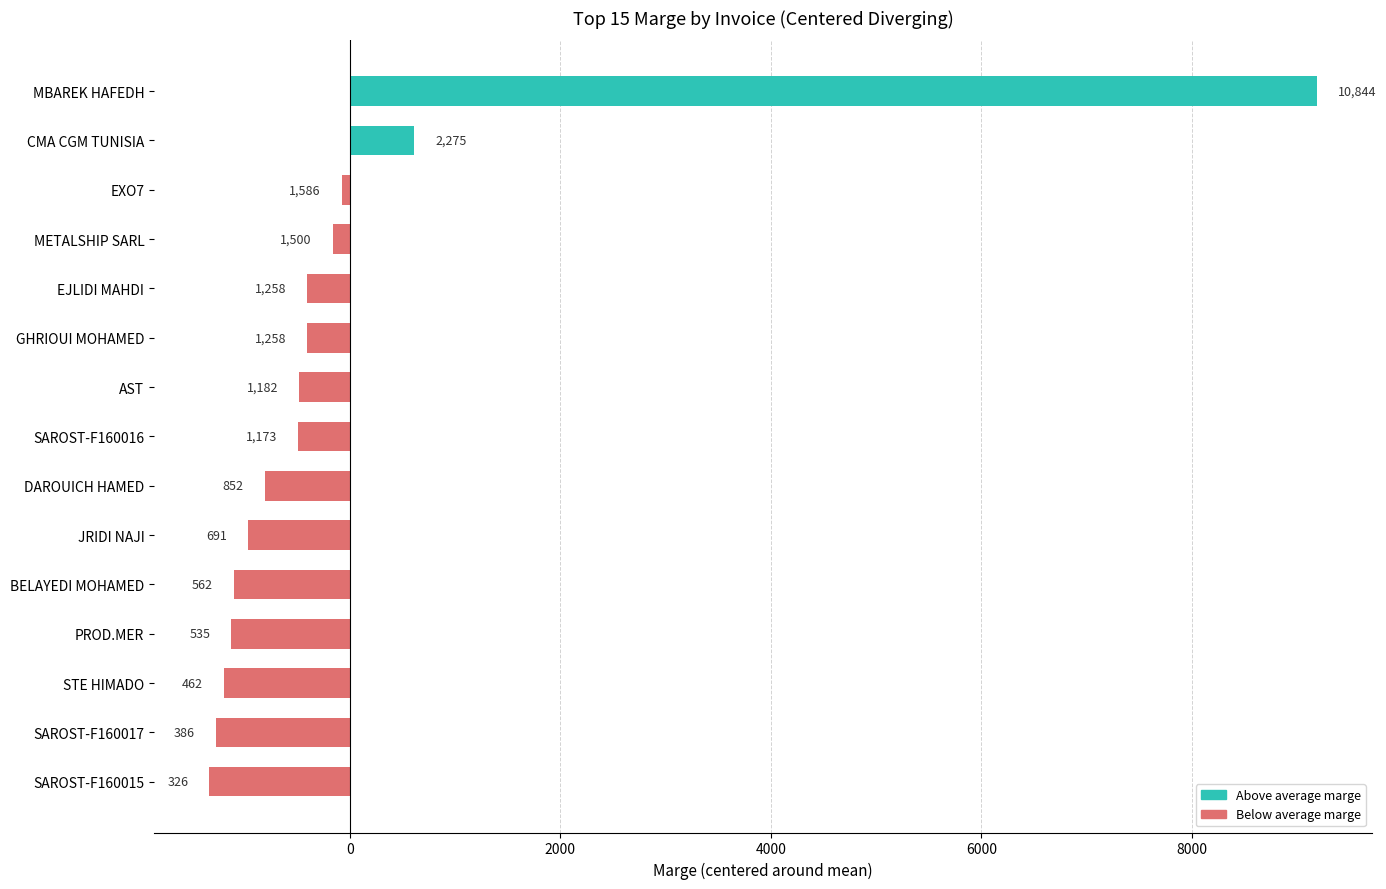

How many bars are there in total?

15